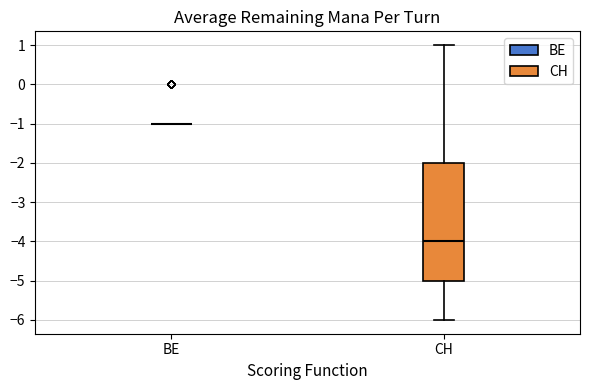

Reading left to right, read every box against the y-axis: the position of its median line, the range the box covers, and the ends of its whiskers. The values are not printed on the chart, so give them approximately, as read against the axis.

BE: box collapsed to a line at -1, whiskers -1 to -1
CH: median -4, box -5 to -2, whiskers -6 to 1